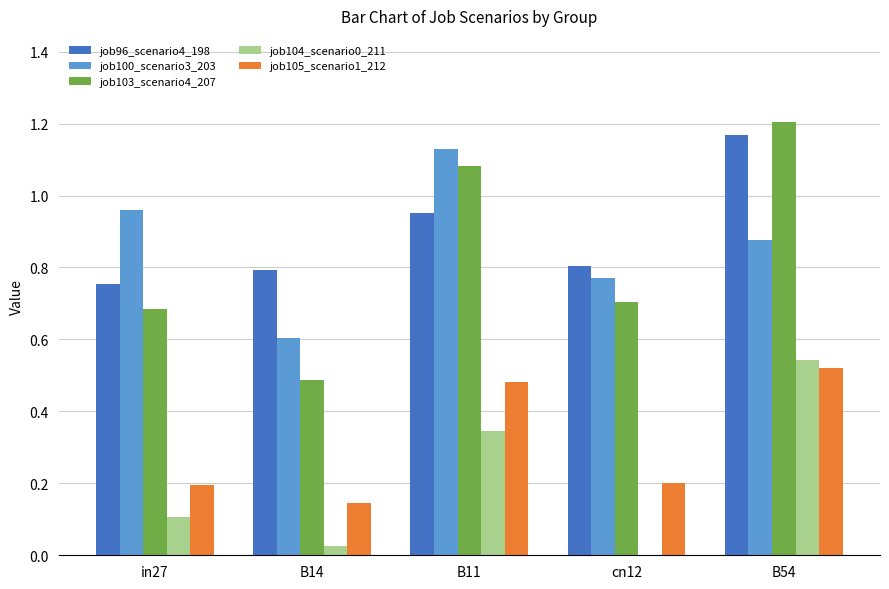

Which series changed the most between in27 and B54?

job103_scenario4_207